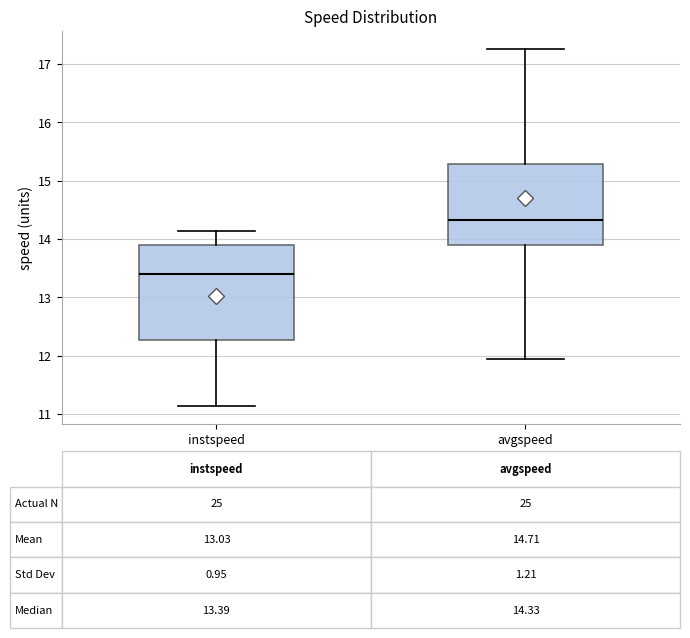

Which box has the lowest median line?

instspeed